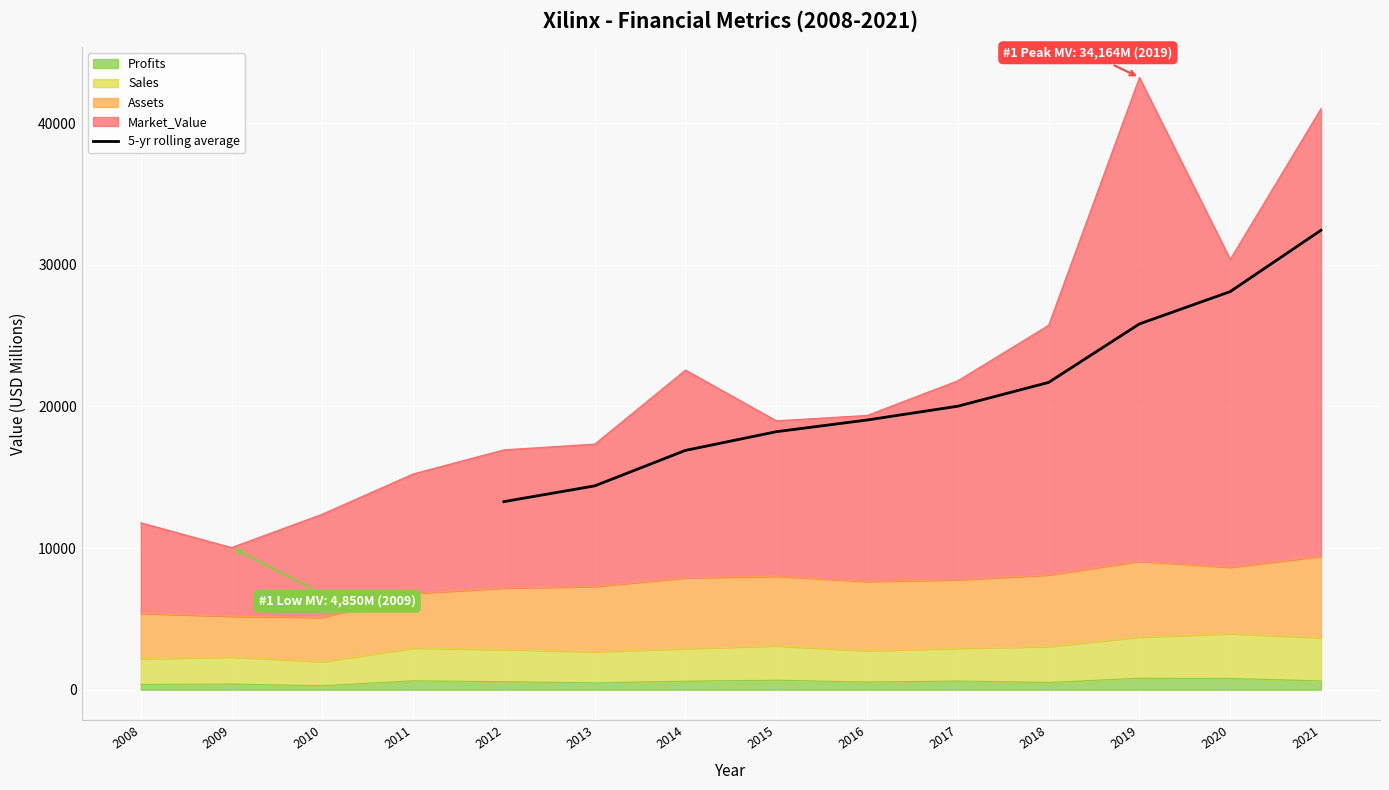

The value of 5-yr rolling average at 2013 is 25339.6. True or false?

False